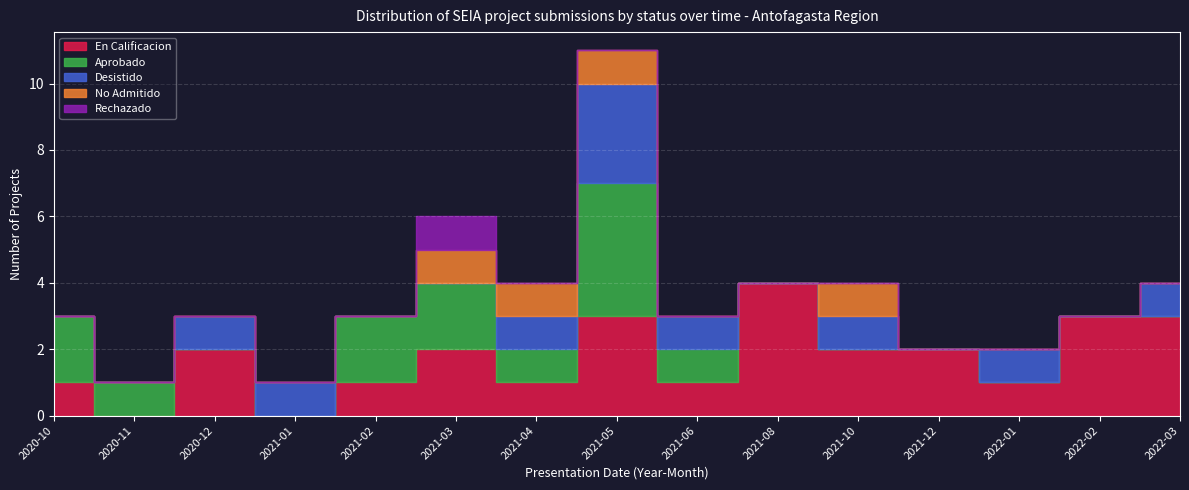

Is the value of Rechazado at 2021-08 greater than the value of Aprobado at 2022-02?

No